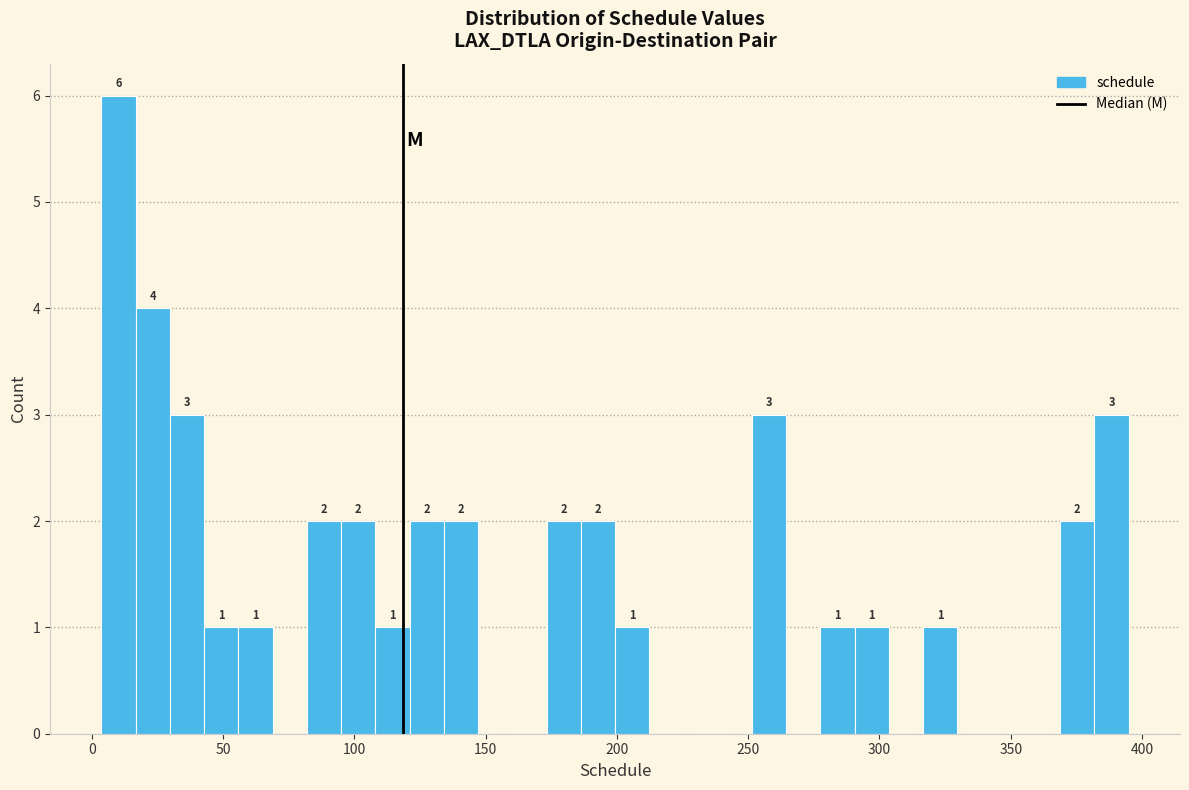

Around what value on the x-axis is the tallest bar? Give the approximate position of its centre, as read against the axis.

10